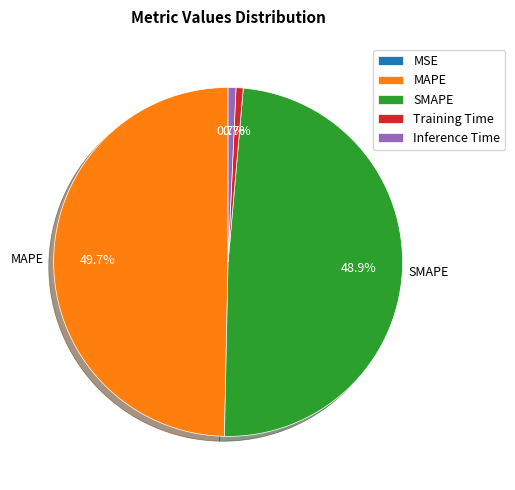

To the nearest percent, what percentage of the pie is MAPE?

50%